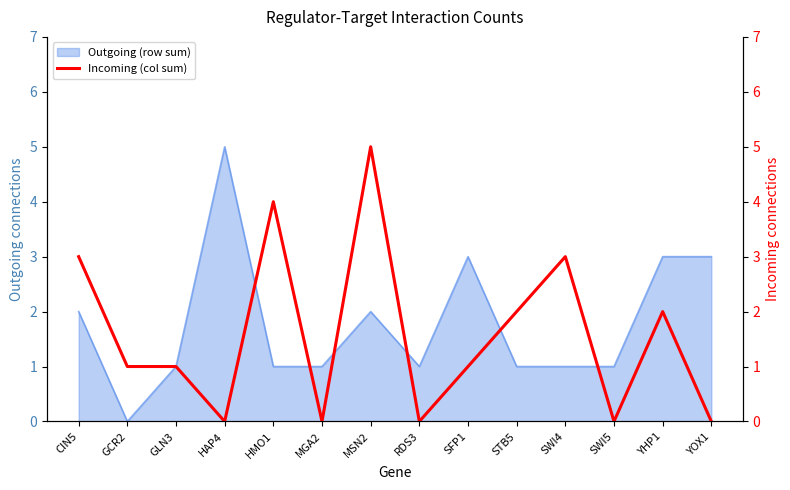

What position from the left is SWI5?

12